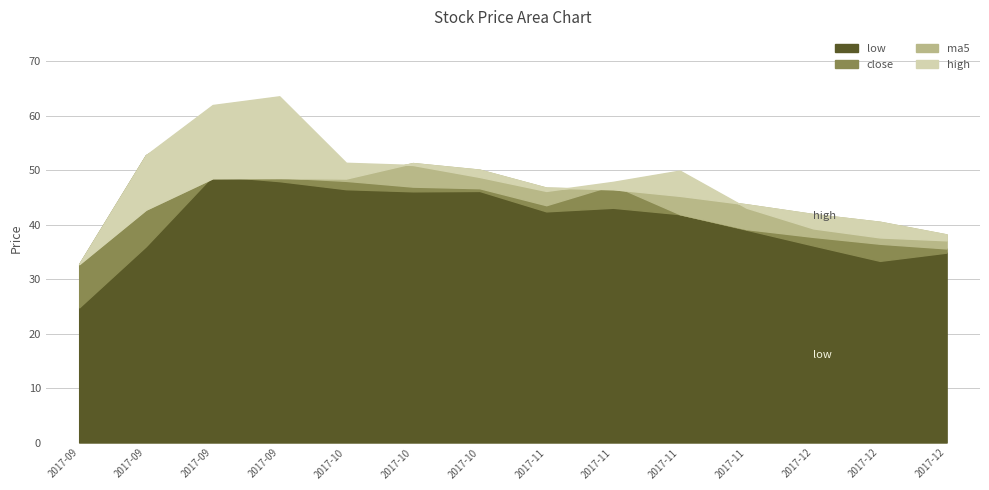

What are all the series names shown in the legend?

low, close, ma5, high